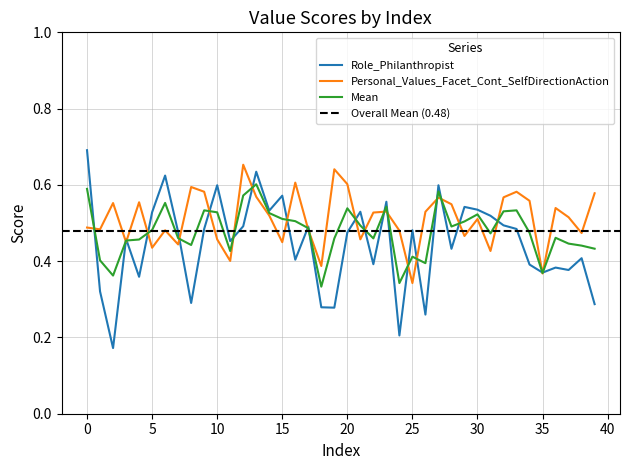

How many interior local peaks does the Role_Philanthropist series have?

13